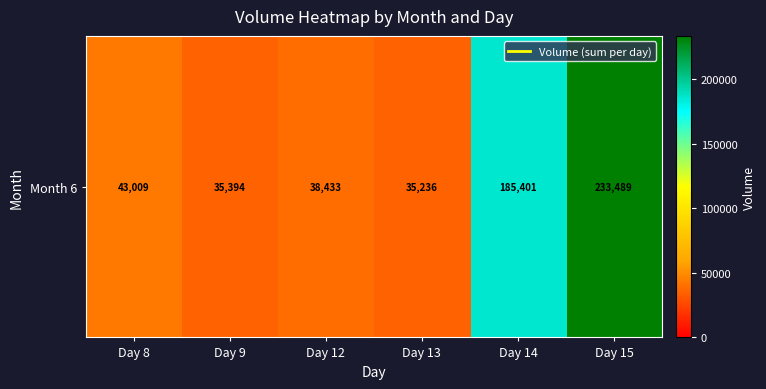

The value at Day 13 is 35236. True or false?

True